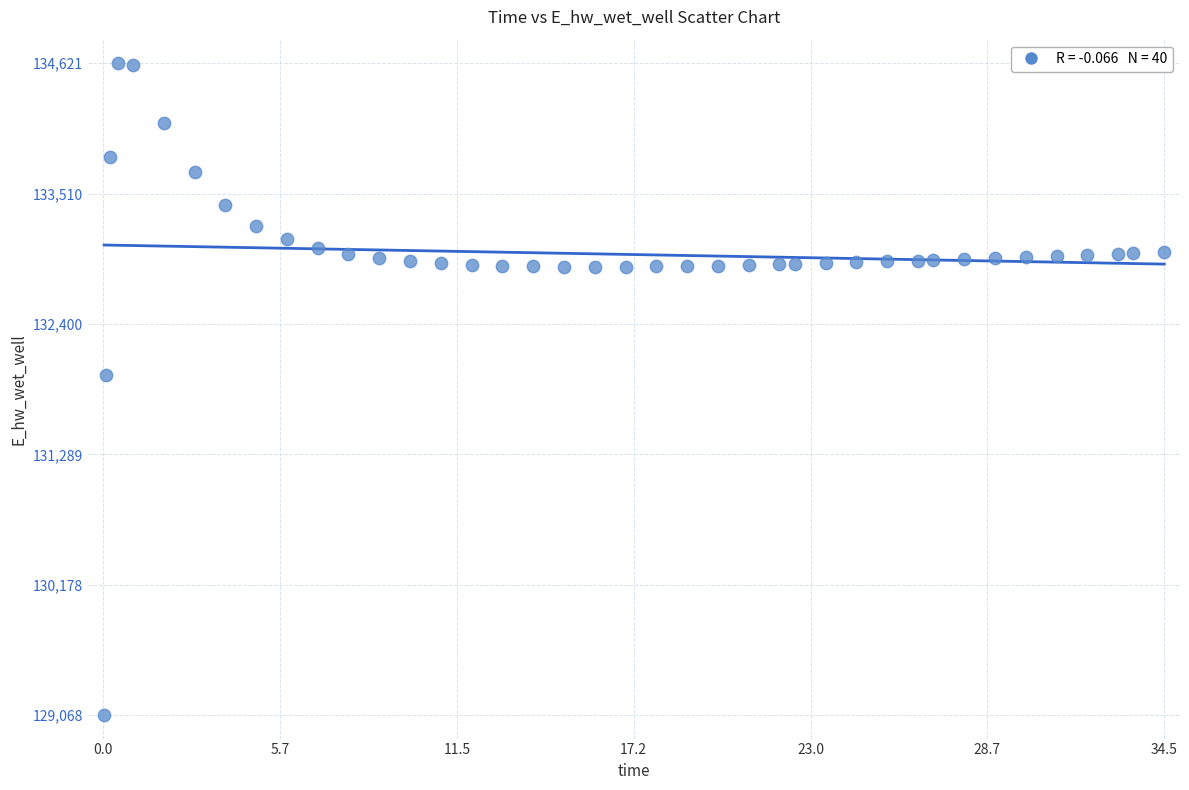

What is the range of X values (max minus min)?

34.4